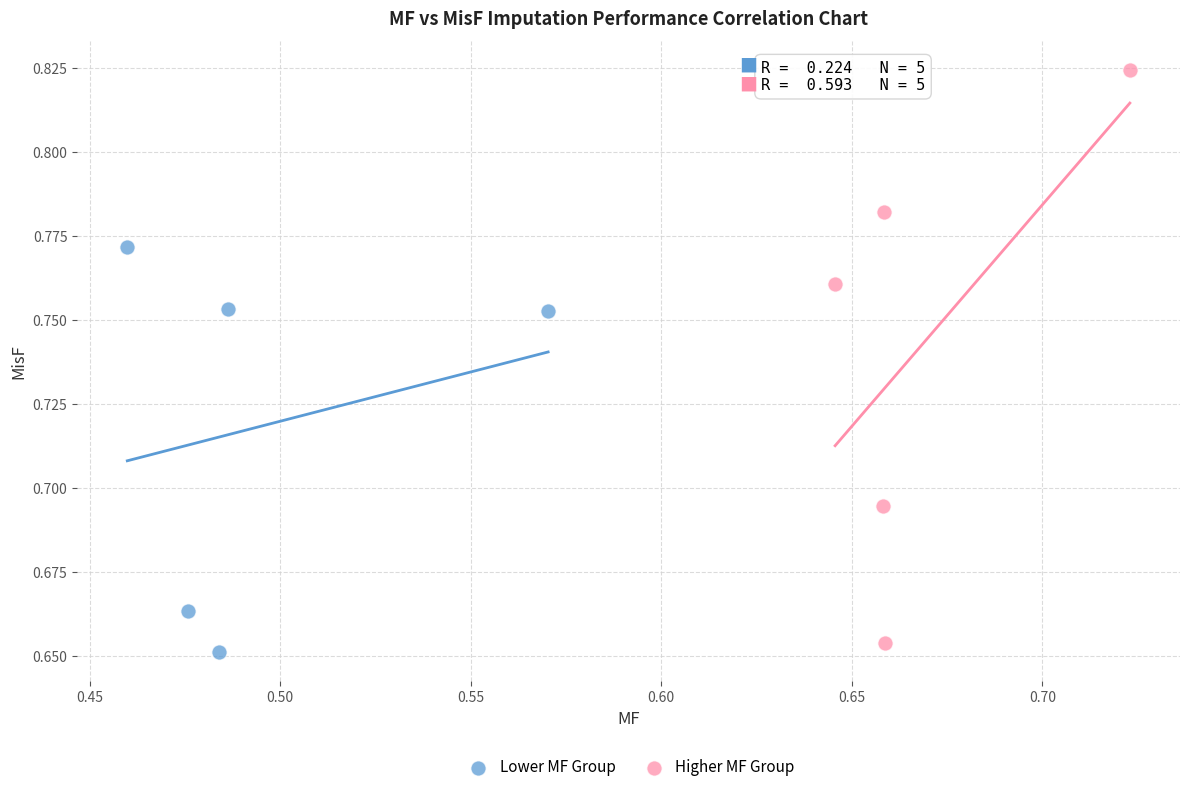

Which series has the widest spread of Y values?

Higher MF Group